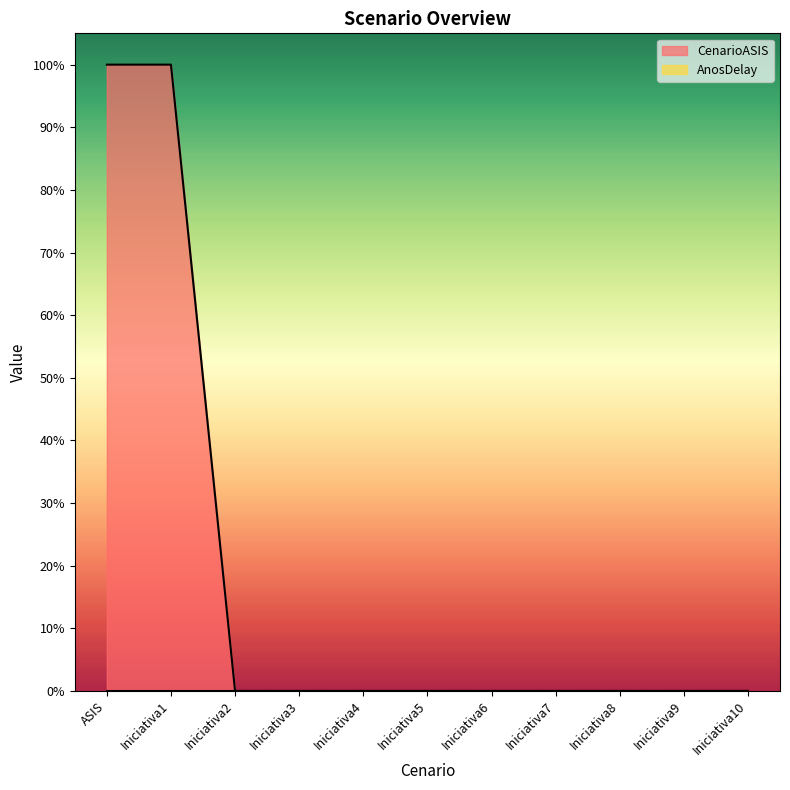

What is the sum of all values?

2